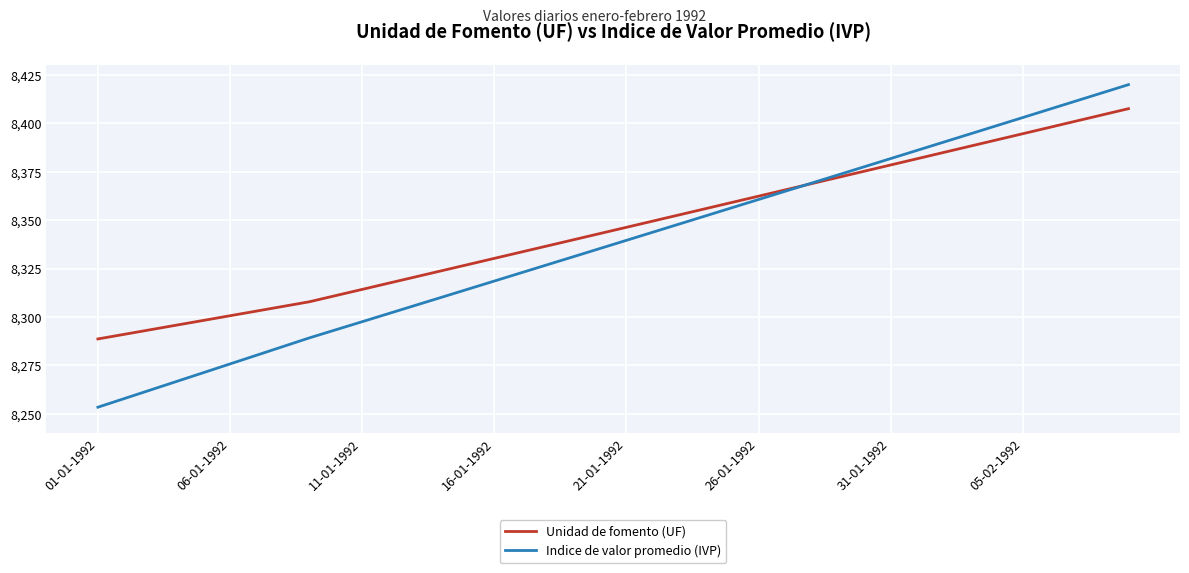

Which series ends up on top after the final intersection of Indice de valor promedio (IVP) and Unidad de fomento (UF)?

Indice de valor promedio (IVP)